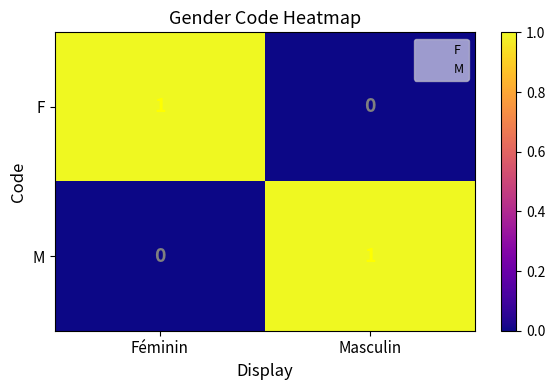

How many values in M are above zero?

1